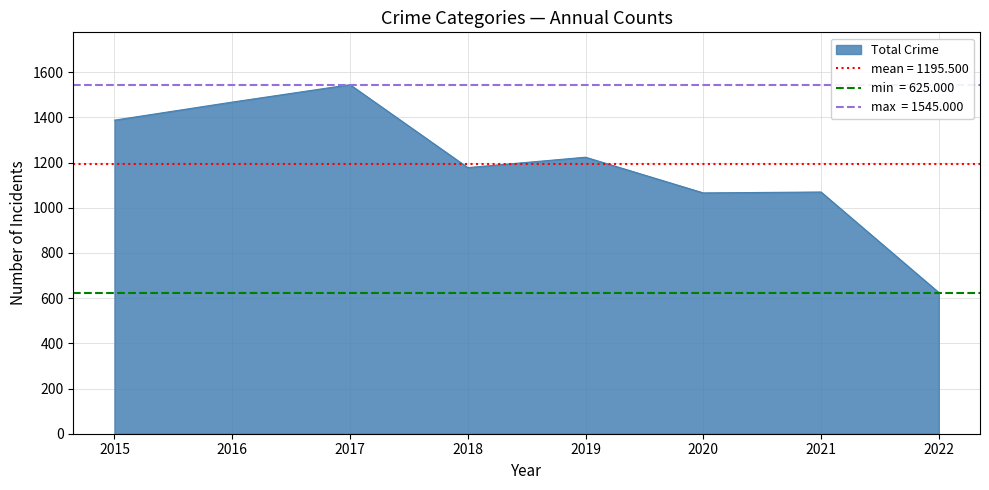

At which label does Total Crime reach its minimum?

2022